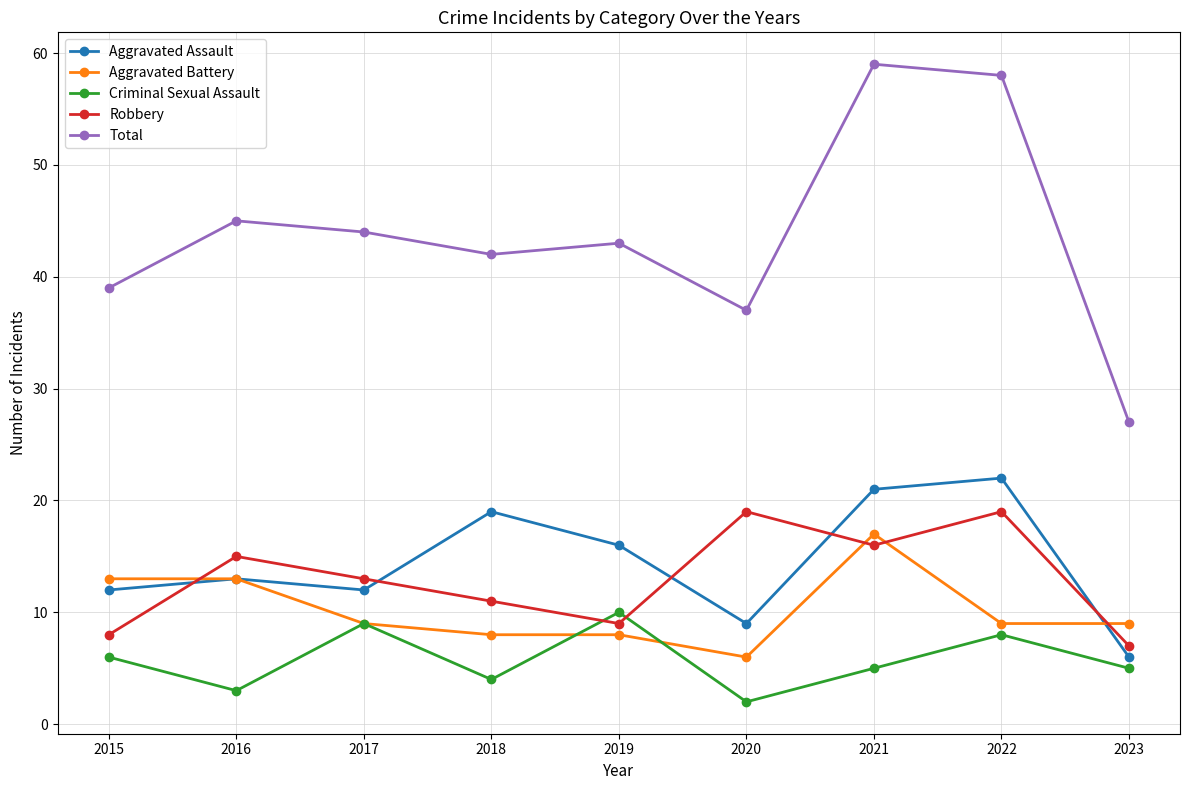

Which series has the largest total across all categories?

Total